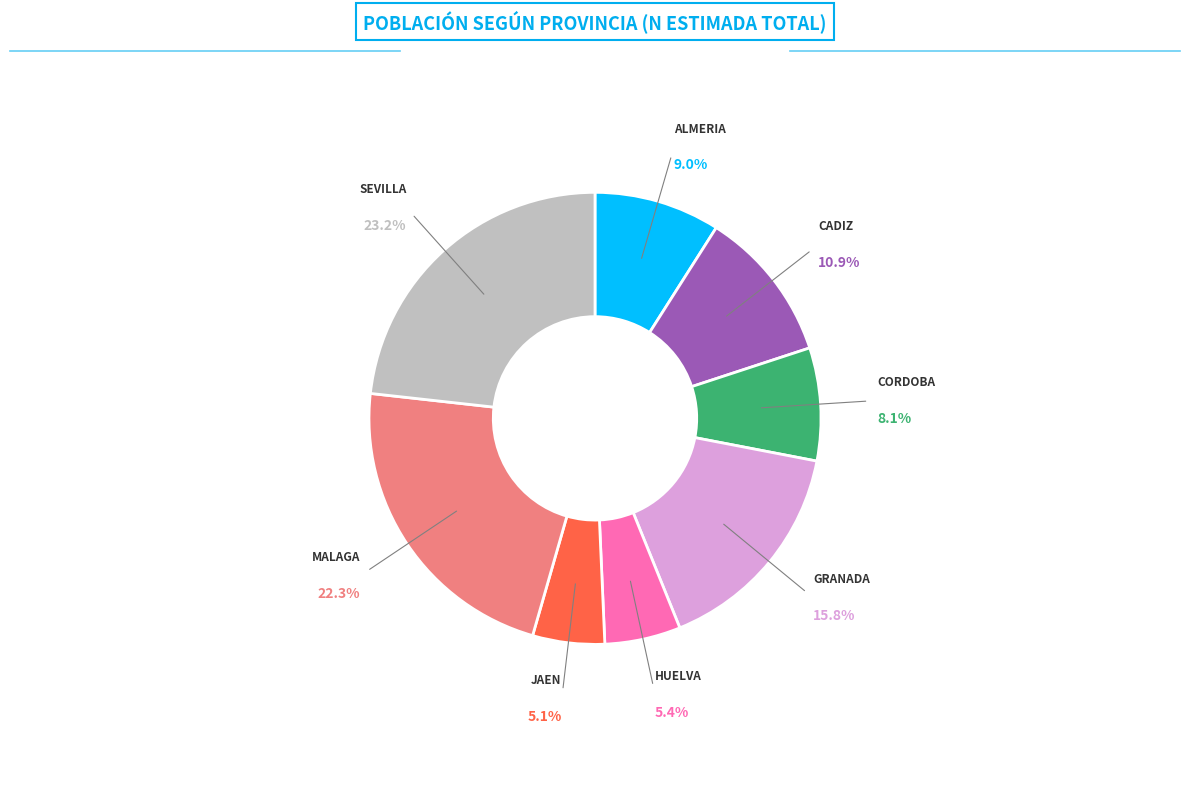

Is there any slice that represents more than half of the pie?

No